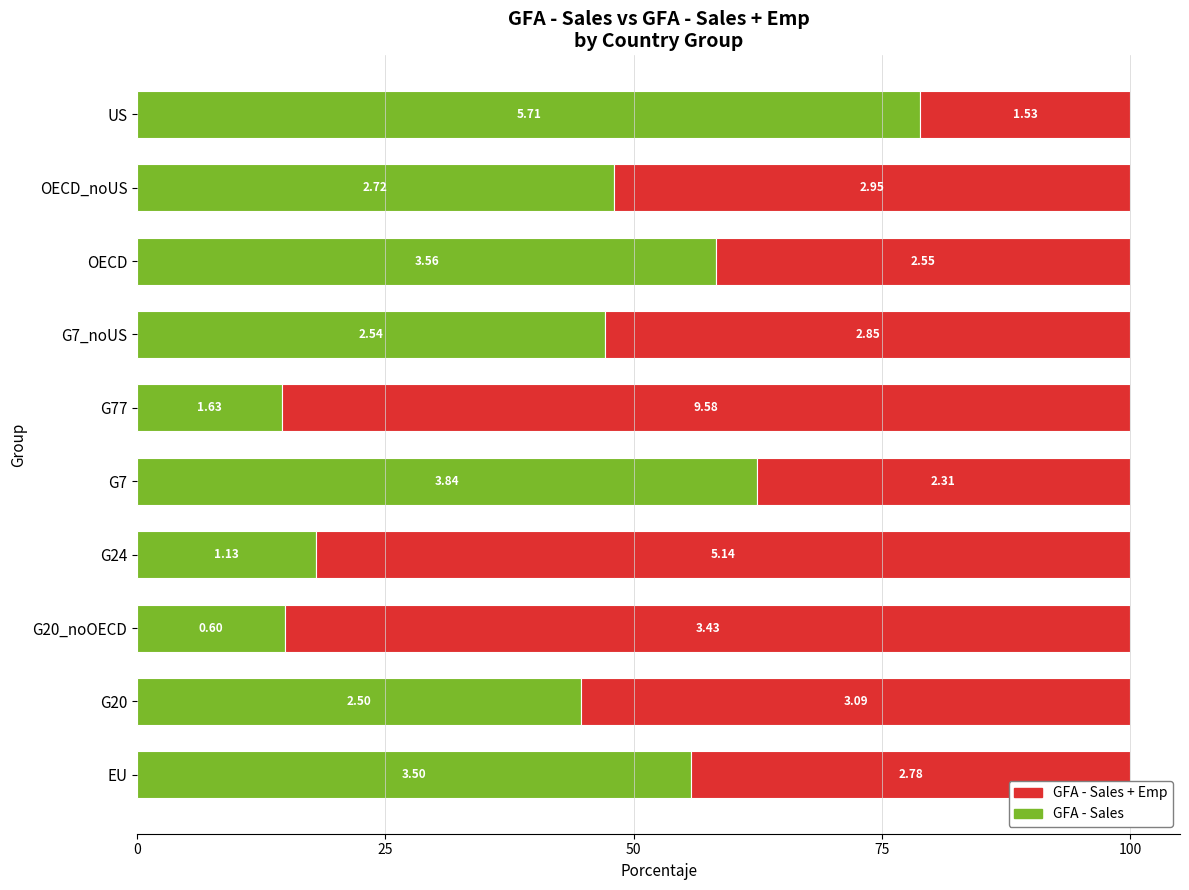

What is the difference between the second highest and second lowest values in the GFA - Sales series?

47.5